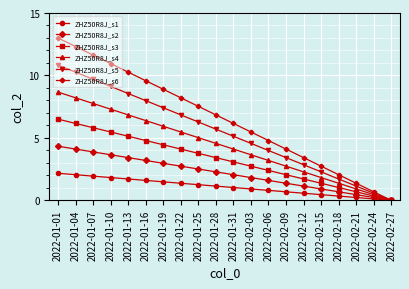

Does the chart have visible grid lines?

Yes